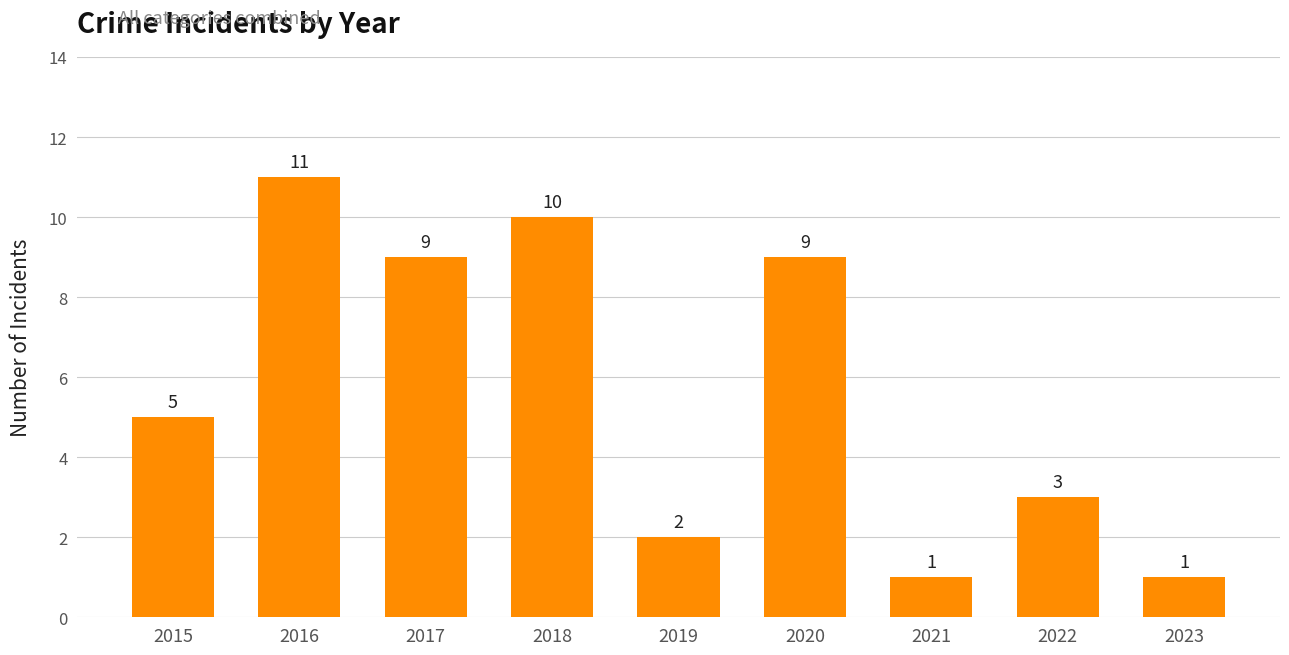

How many distinct data groups are displayed?

1